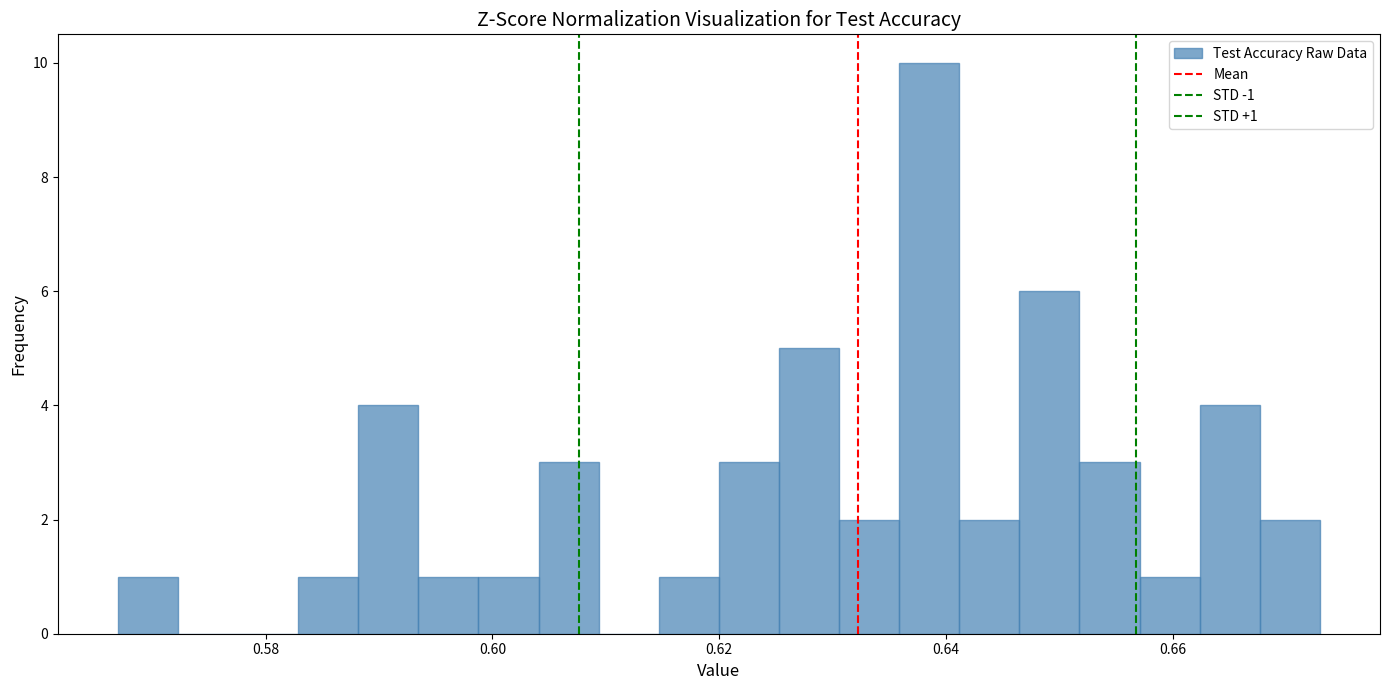

Read against the x-axis, roughly where is the centre of the tallest bar?

0.638